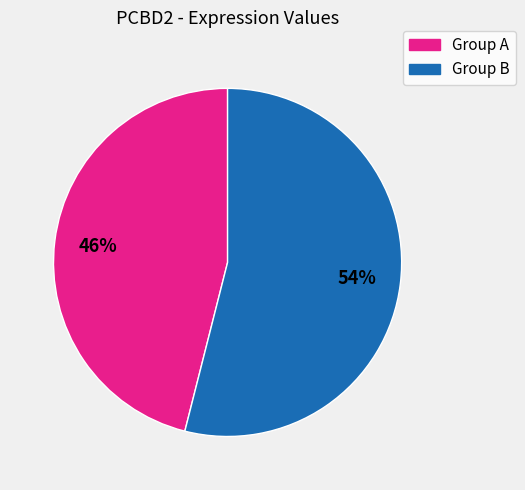

How many segments does this pie chart have?

2